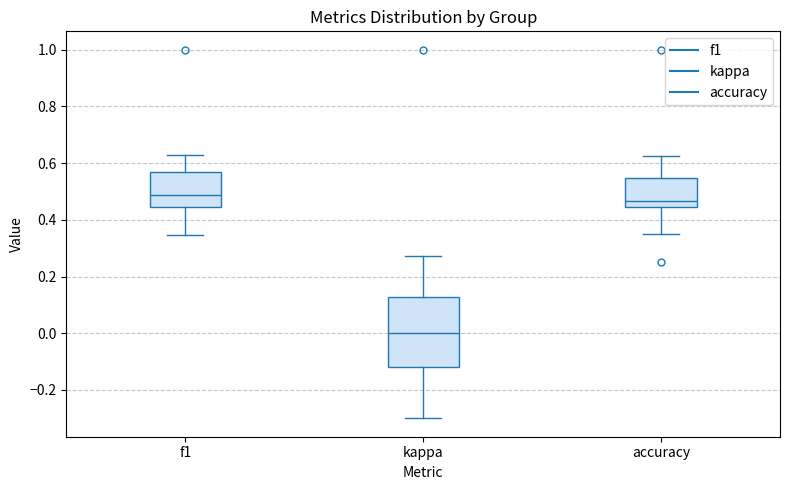

Reading left to right, read every box against the y-axis: the position of its median line, the range the box covers, and the ends of its whiskers. The values are not printed on the chart, so give them approximately, as read against the axis.

f1: median 0.48, box 0.44 to 0.56, whiskers 0.34 to 0.62
kappa: median 0.00, box -0.12 to 0.12, whiskers -0.30 to 0.28
accuracy: median 0.46, box 0.44 to 0.54, whiskers 0.36 to 0.62